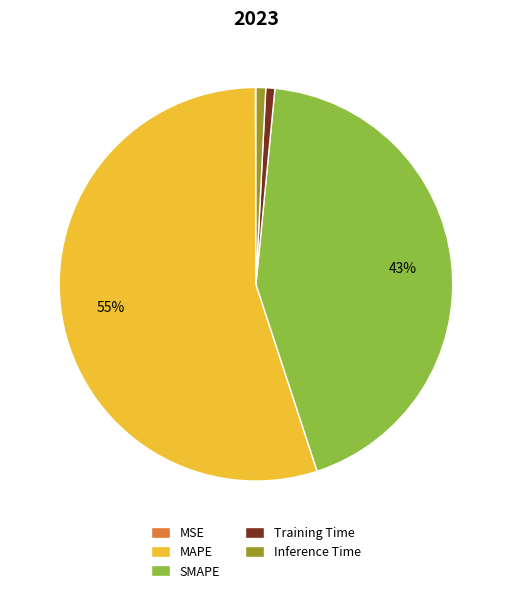

True or false: Training Time accounts for 1% of the total.

True